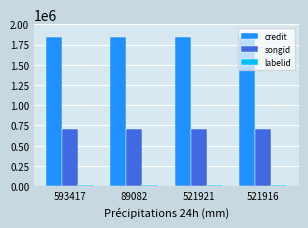

Is it true that credit equals 455529 at 89082?

False